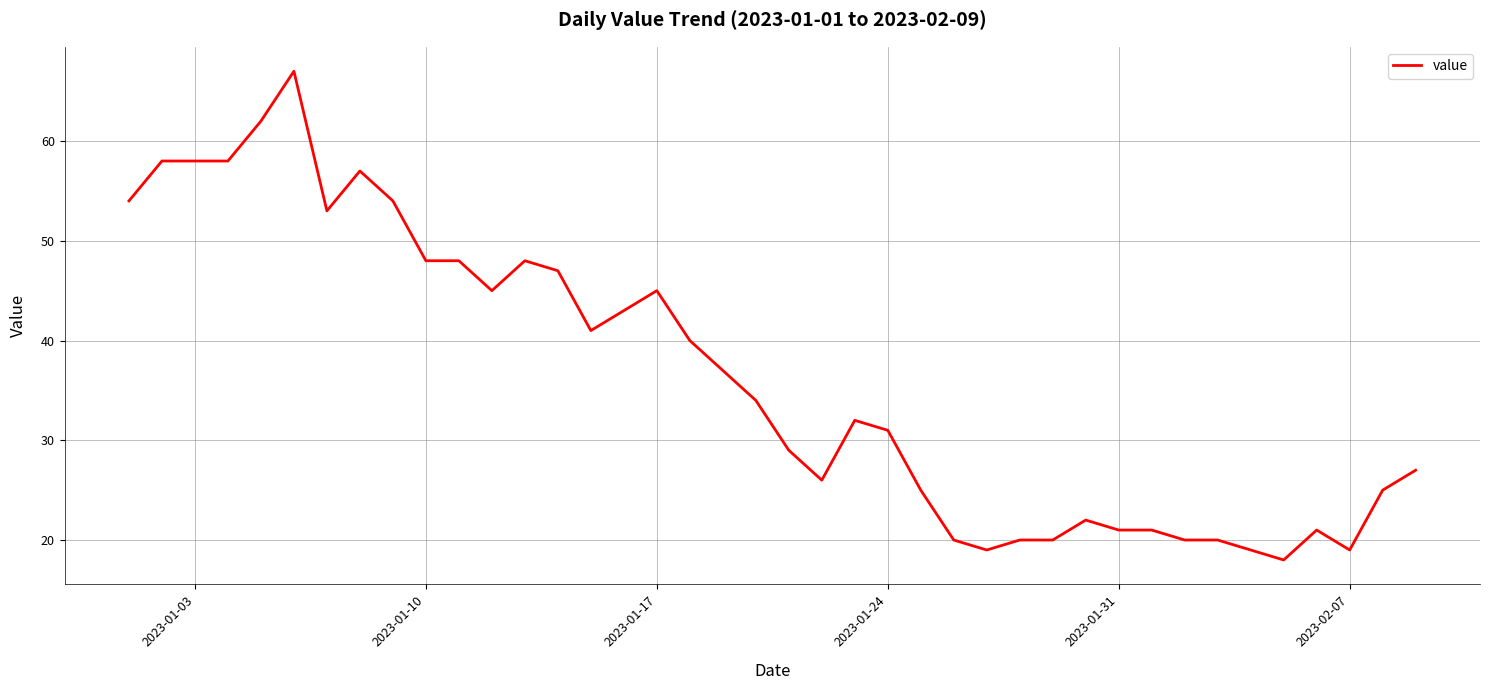

What is the maximum value shown in the chart?

67